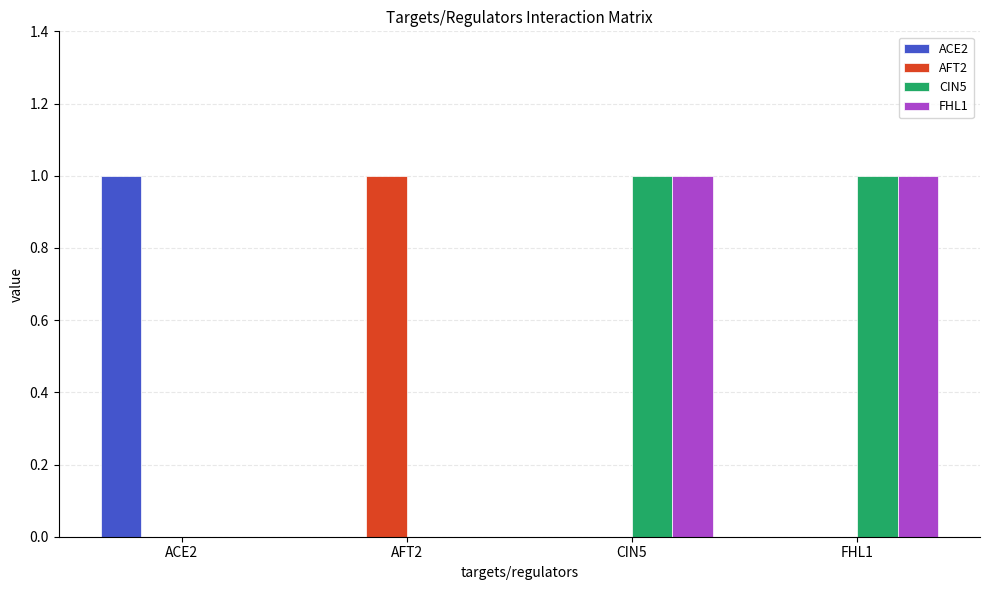

Is it true that AFT2 equals 0 at ACE2?

True